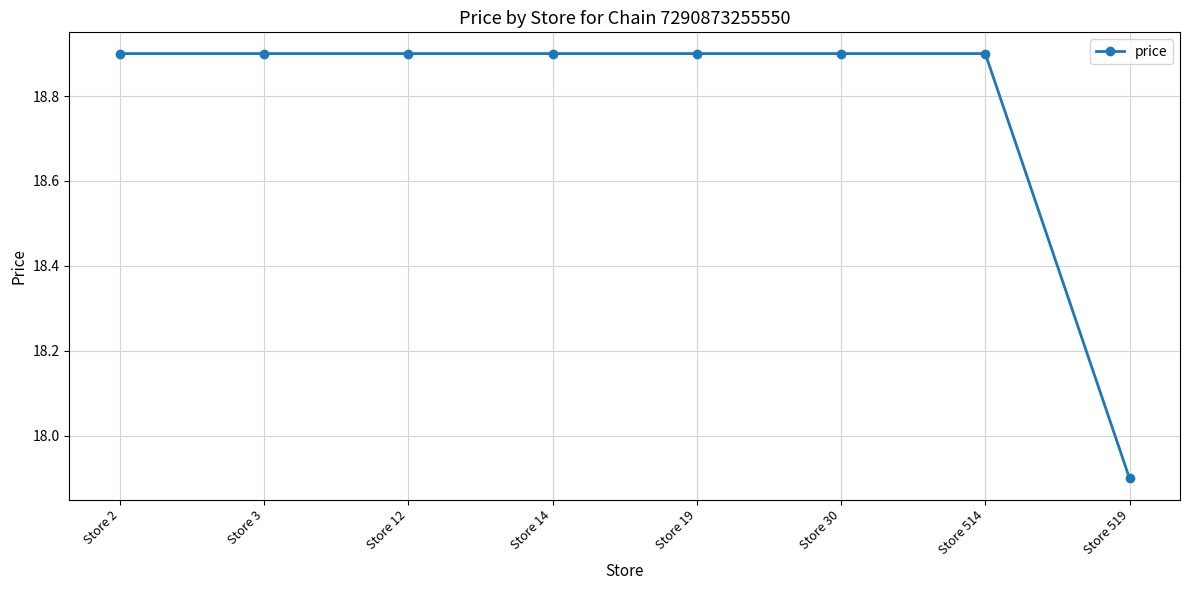

What is the value of the 3rd point from the left?

18.9